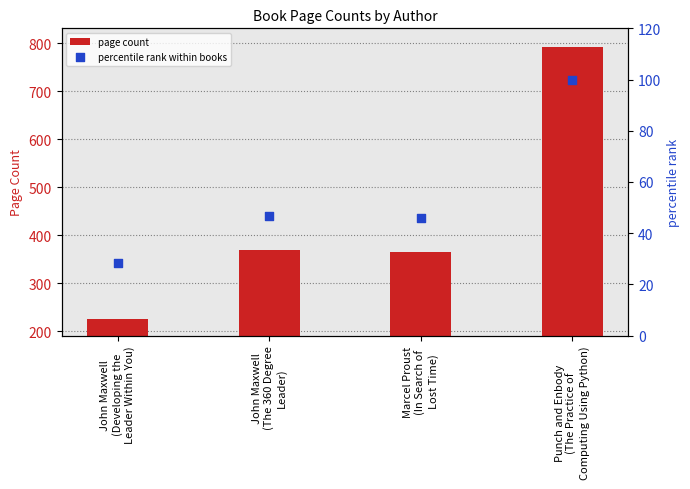

Which series reaches the maximum Y coordinate?

page count